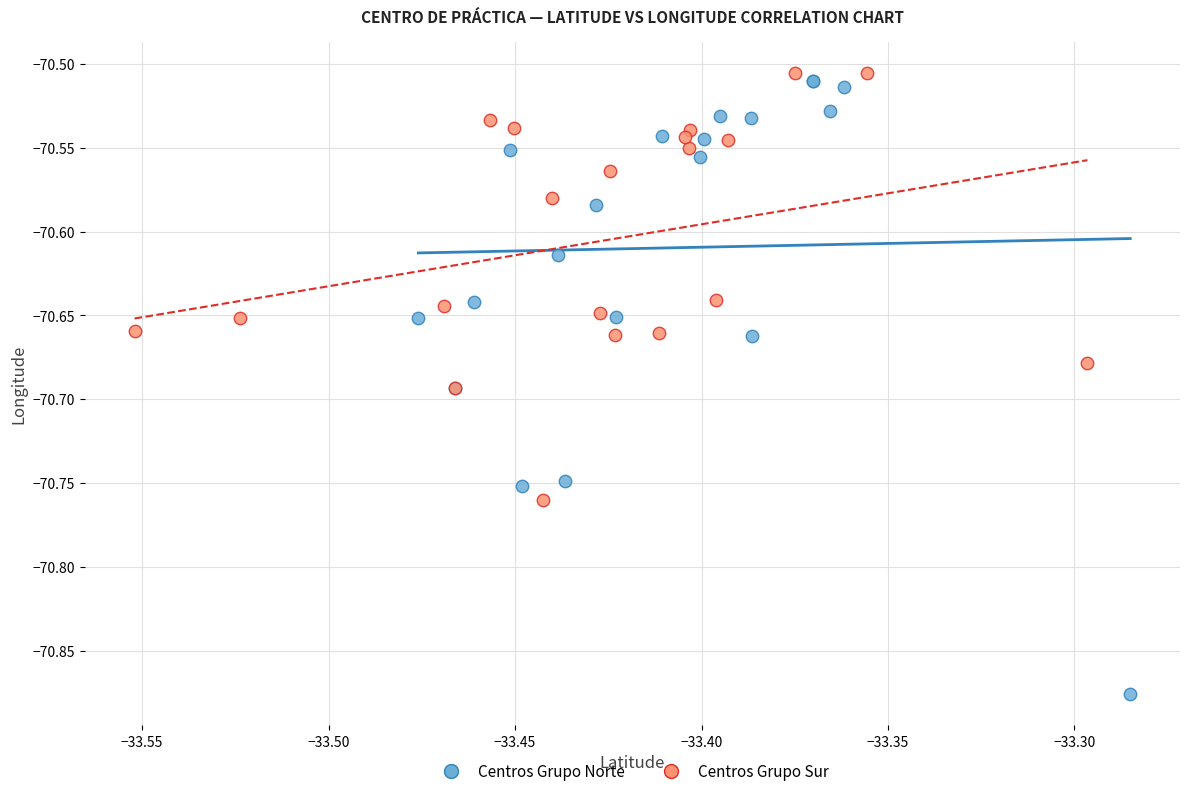

Which series has the largest Y range (max minus min)?

Centros Grupo Norte